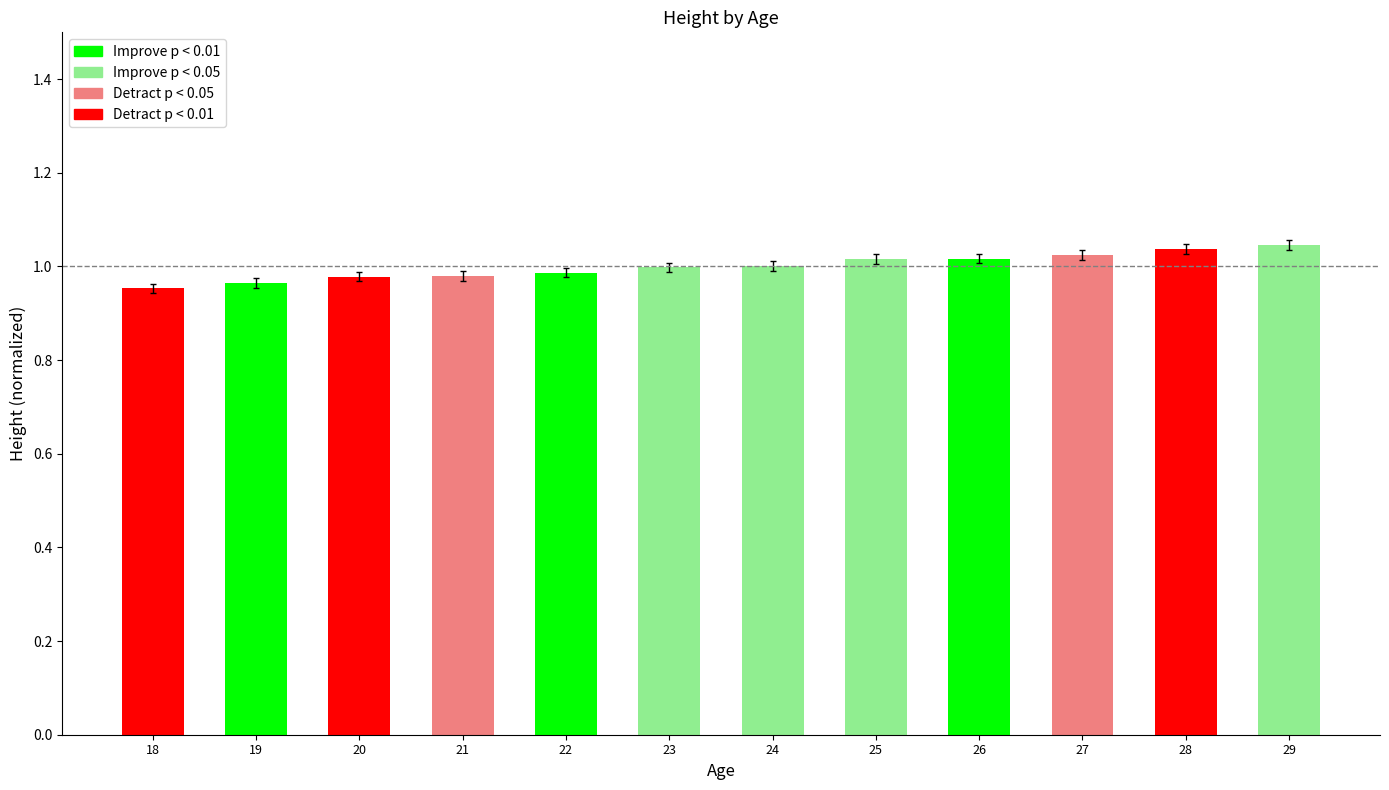

How many distinct data groups are displayed?

1